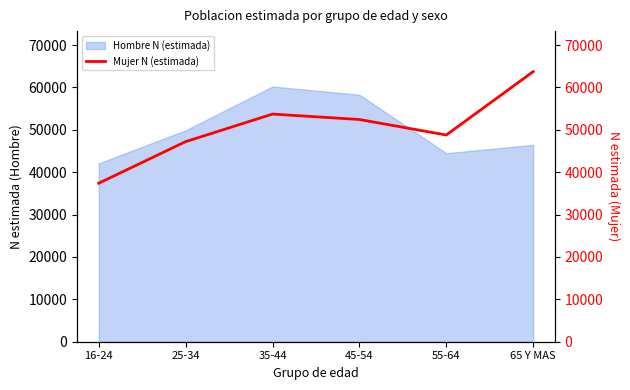

The value at 16-24 is 65781. True or false?

False